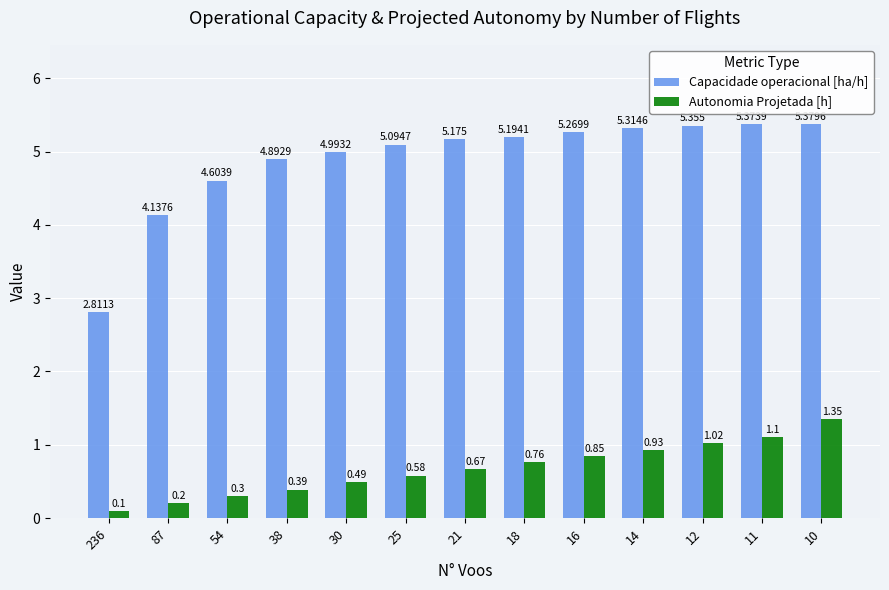

What is the value of the Capacidade operacional [ha/h] bar at the 6th from the left?

5.1